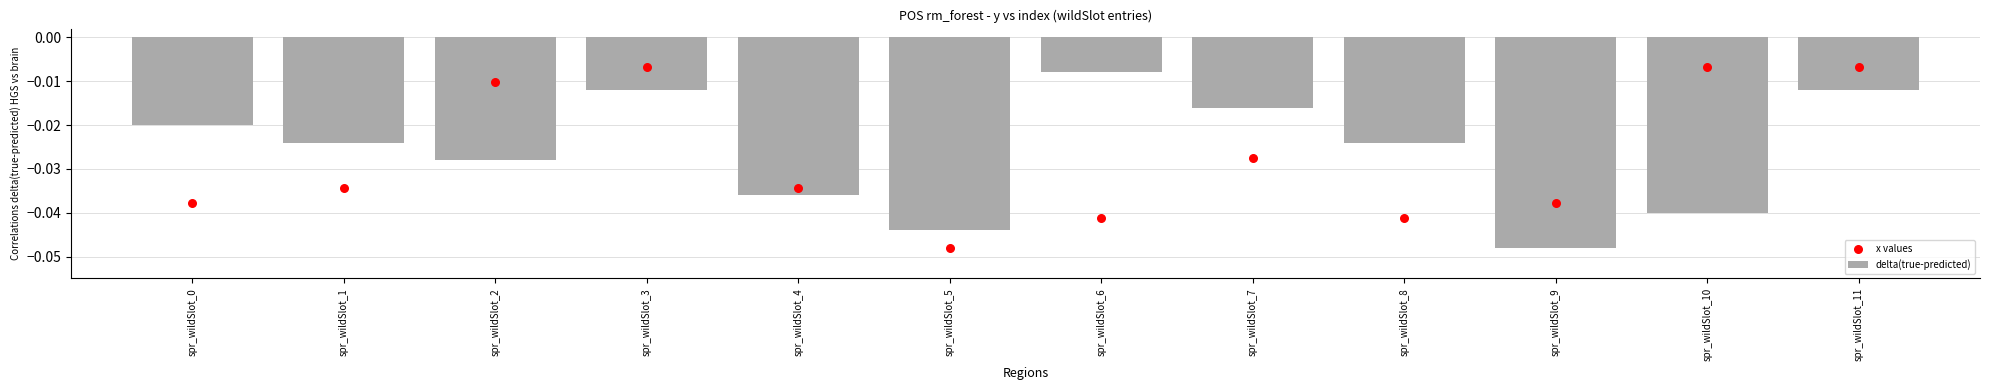

Which series has the largest total across all categories?

delta(true-predicted)